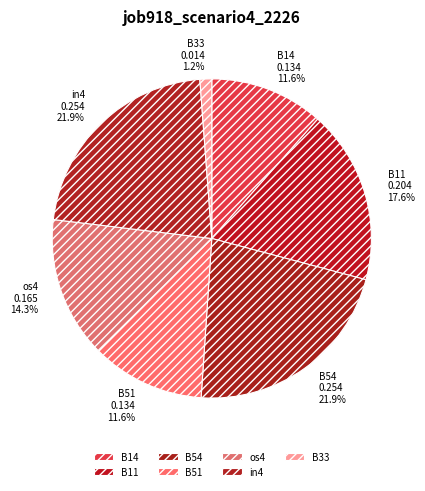

What percentage is the os4 slice, to the nearest percent?

14%